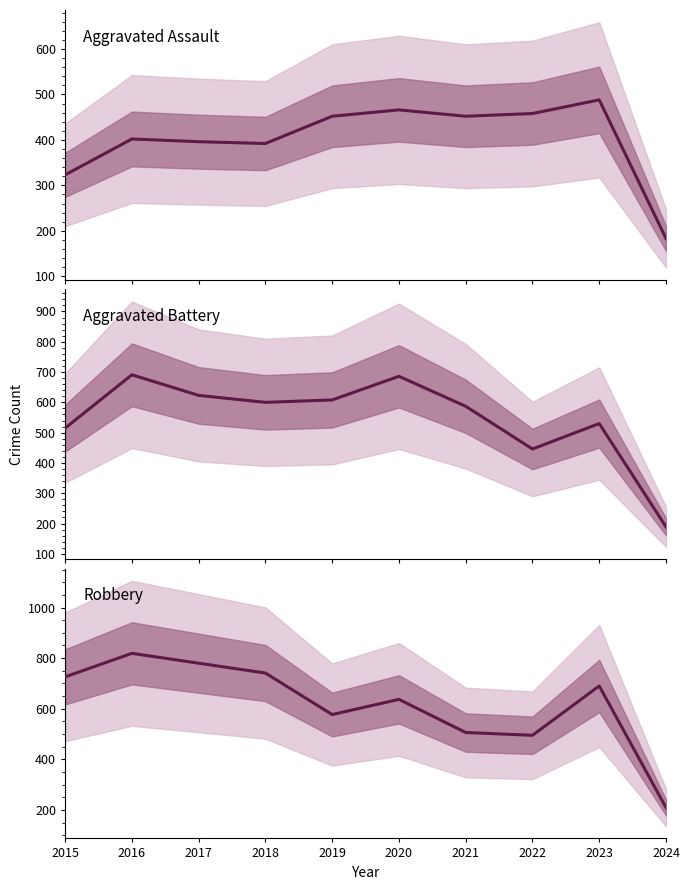

After their last crossing, which series has the higher values: Robbery or Aggravated Battery?

Robbery